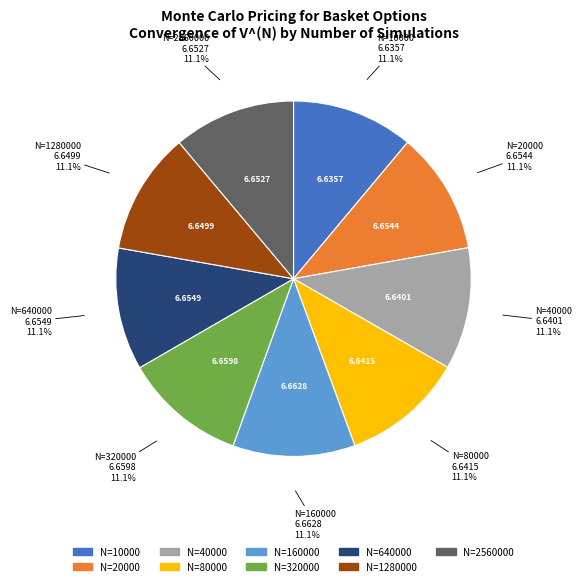

Is there a majority slice in this chart?

No